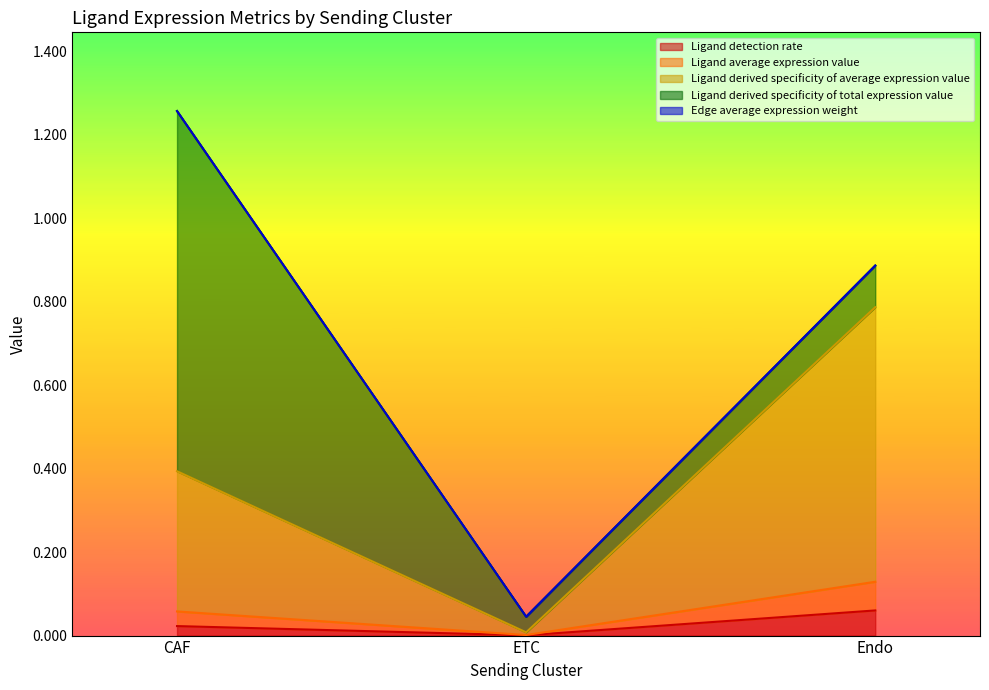

At which category is the sum across all series the highest?

CAF